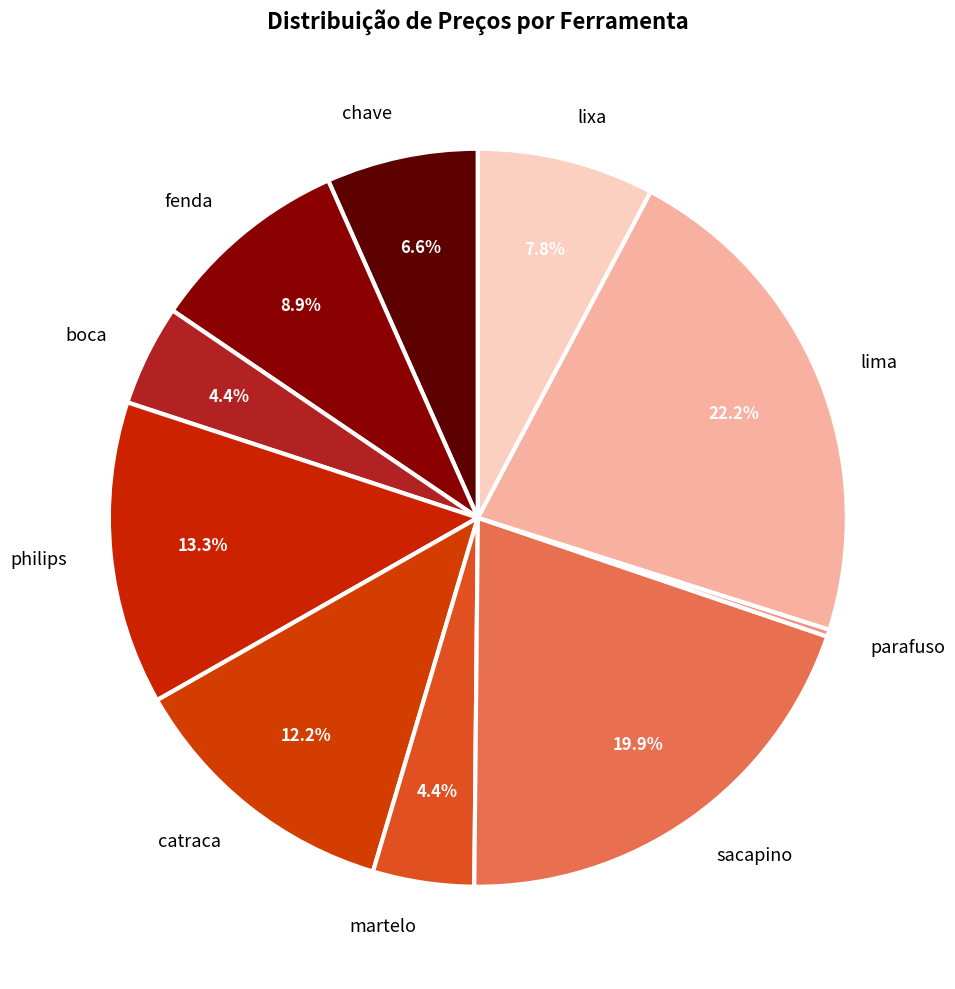

What is the largest slice in the pie chart?

lima